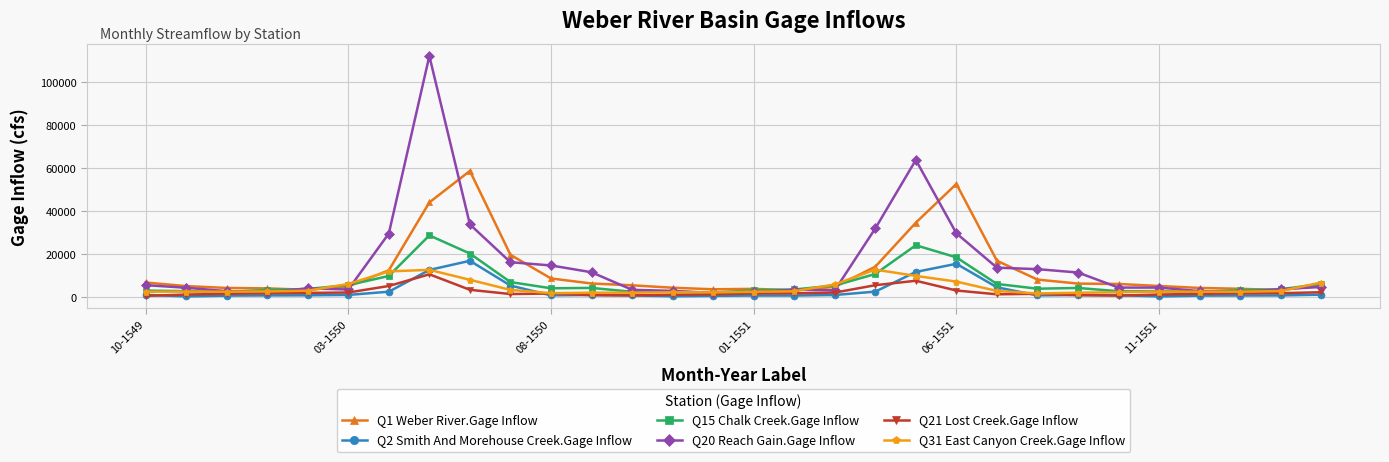

True or false: Q2 Smith And Morehouse Creek.Gage Inflow has more than 2 points higher than both neighbors.

True